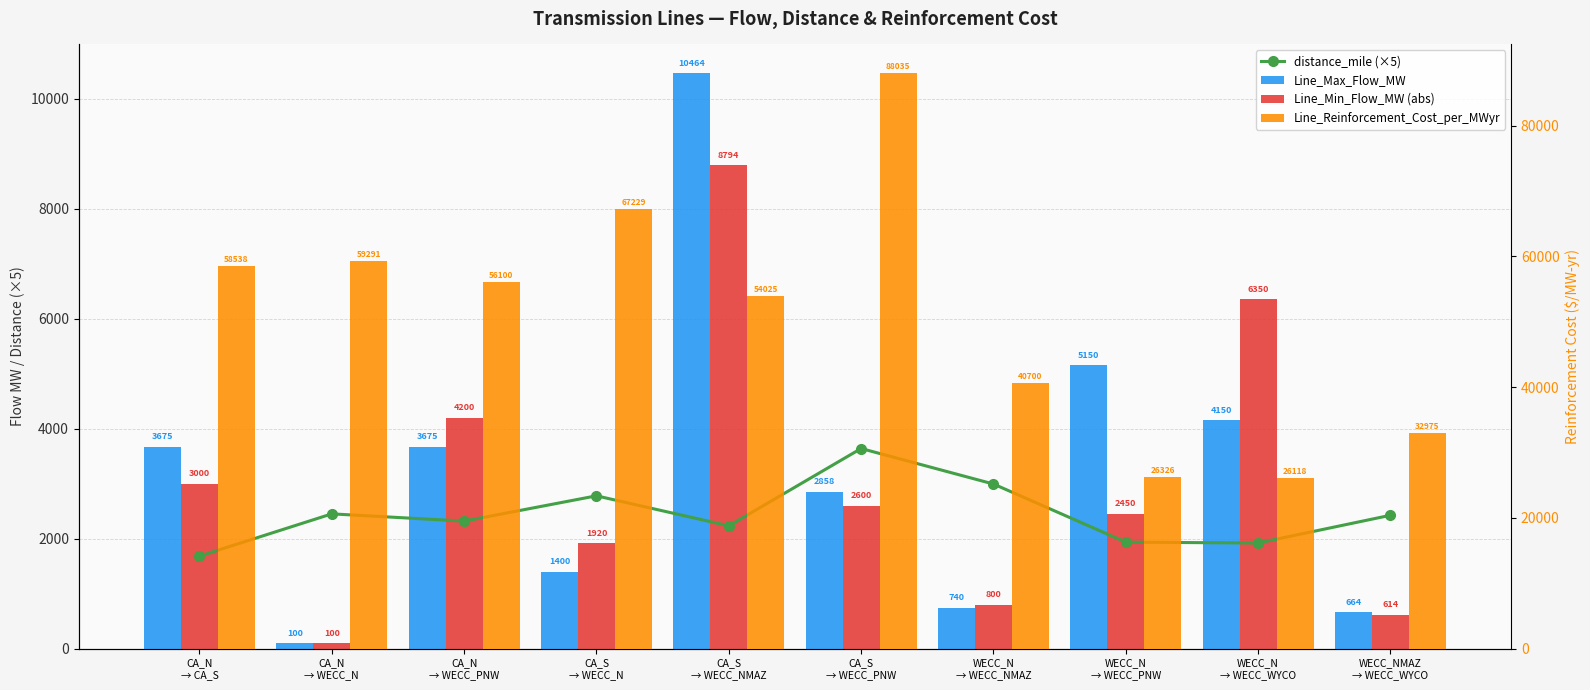

At CA_S
→ WECC_PNW, list the series in order from largest to smallest.

Line_Reinforcement_Cost_per_MWyr, distance_mile (×5), Line_Max_Flow_MW, Line_Min_Flow_MW (abs)